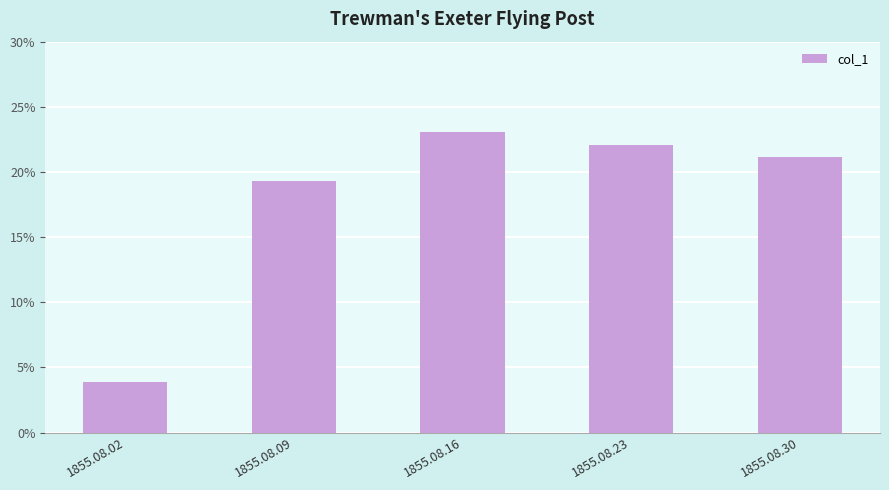

Does the chart contain any negative values?

No